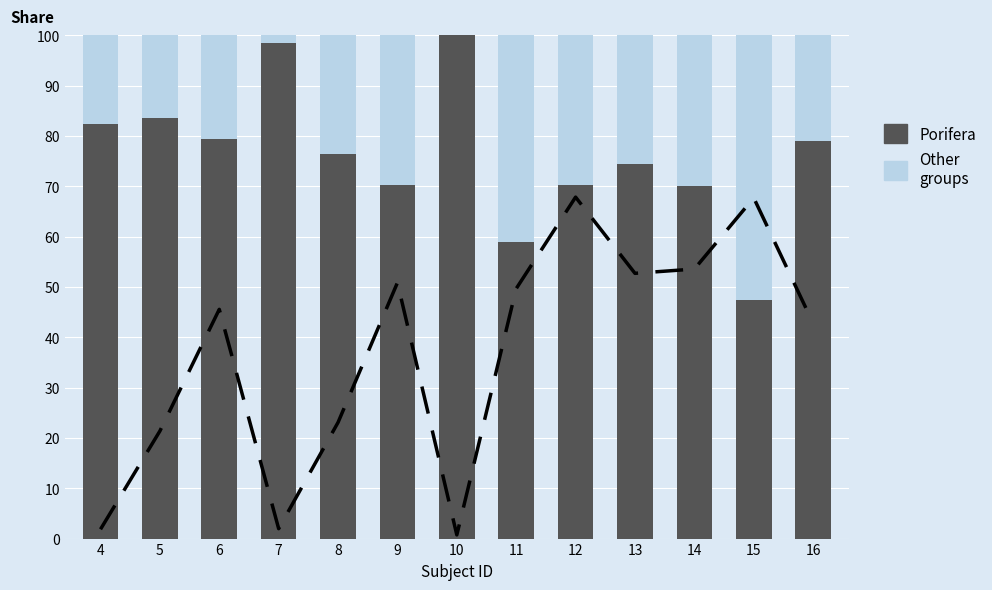

At which category is the sum across all series the highest?

10